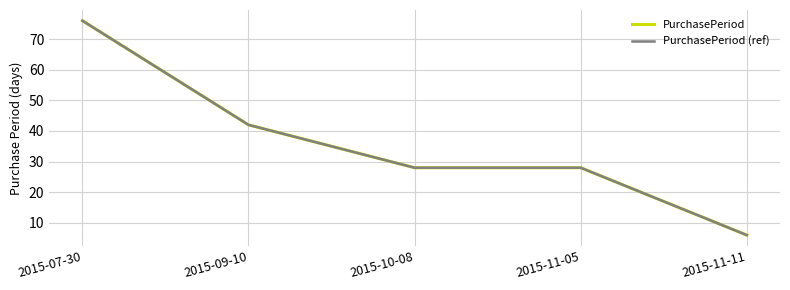

Rank the categories by PurchasePeriod value from lowest to highest.

2015-11-11, 2015-10-08, 2015-11-05, 2015-09-10, 2015-07-30